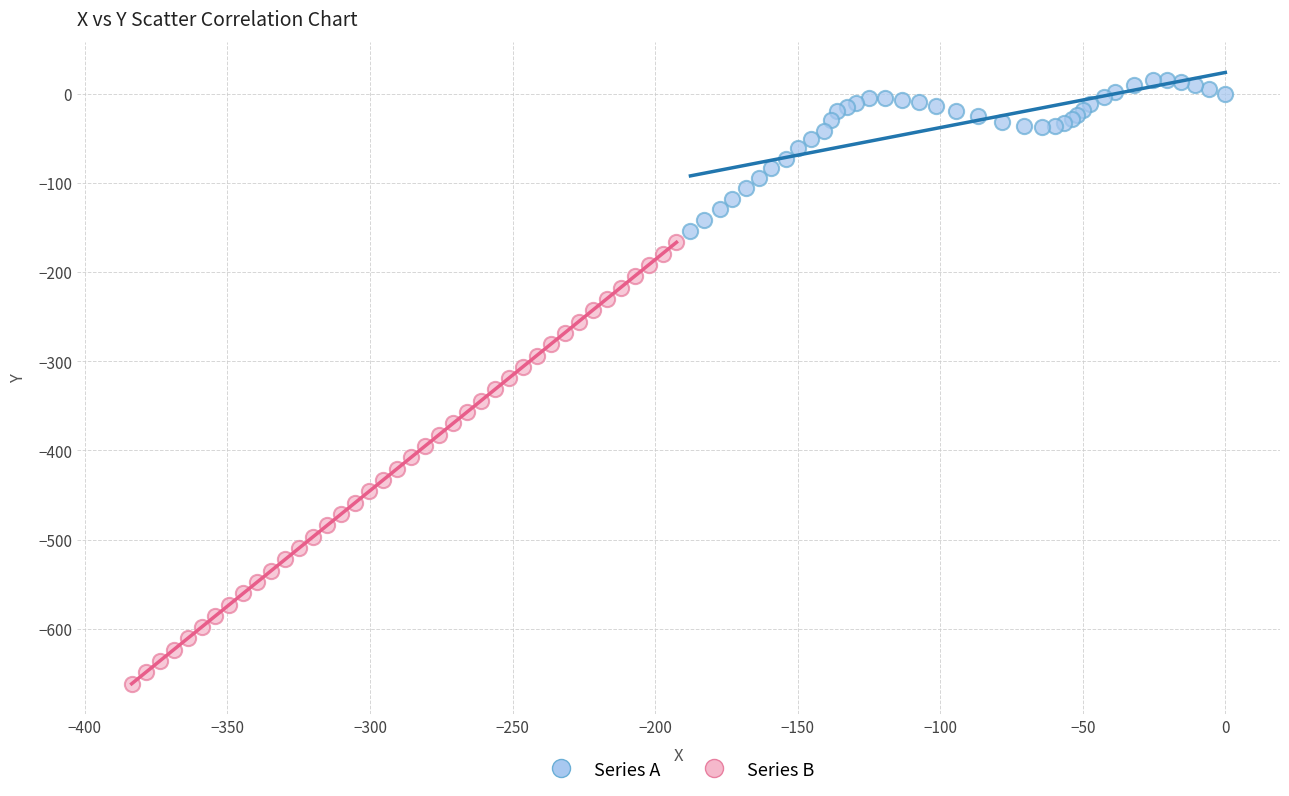

What are all the series names shown in the legend?

Series A, Series B